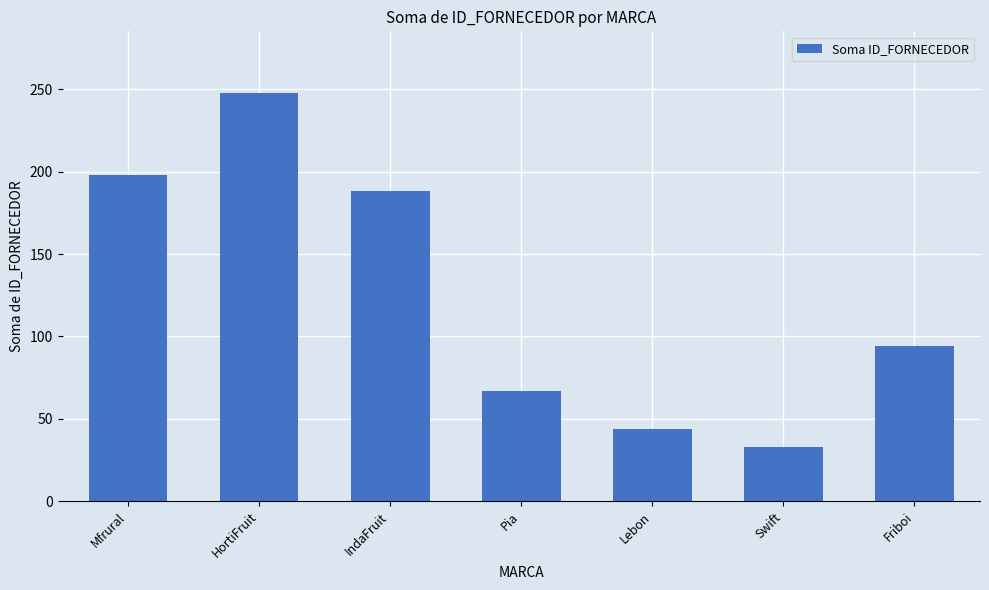

How many distinct data groups are displayed?

1